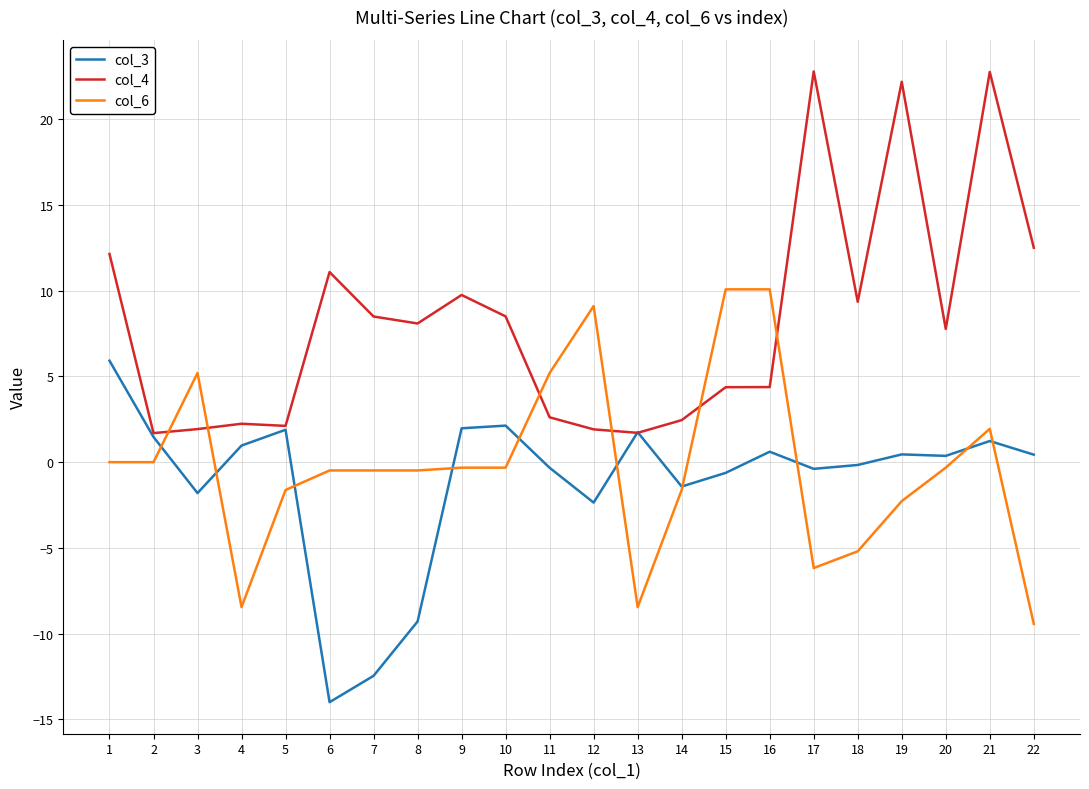

The value of col_6 at 10 is -0.3. True or false?

True